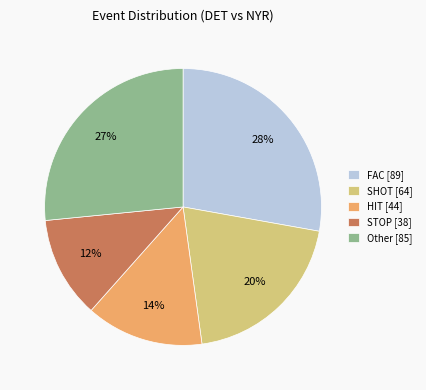

To the nearest percent, what portion does Other [85] represent?

27%